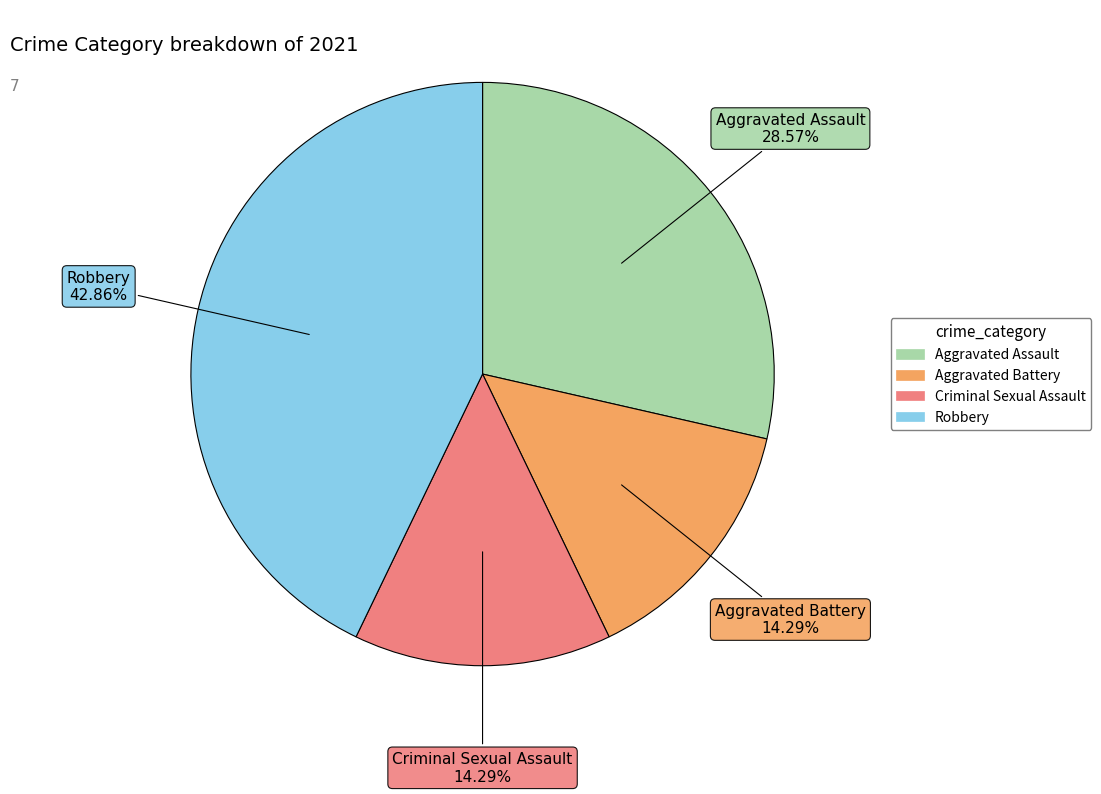

Does any single category account for the majority?

No